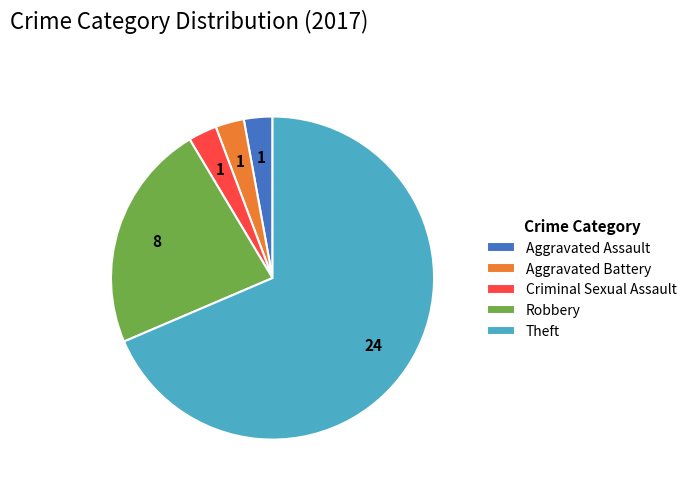

Do Theft and Criminal Sexual Assault together represent more than half of the pie?

Yes